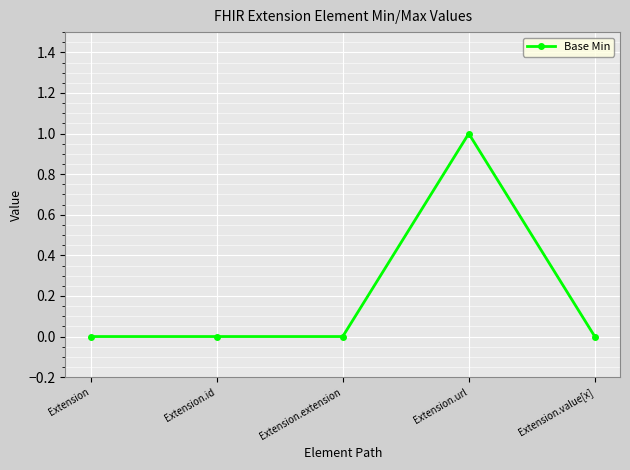

How many categories are shown in the chart?

5